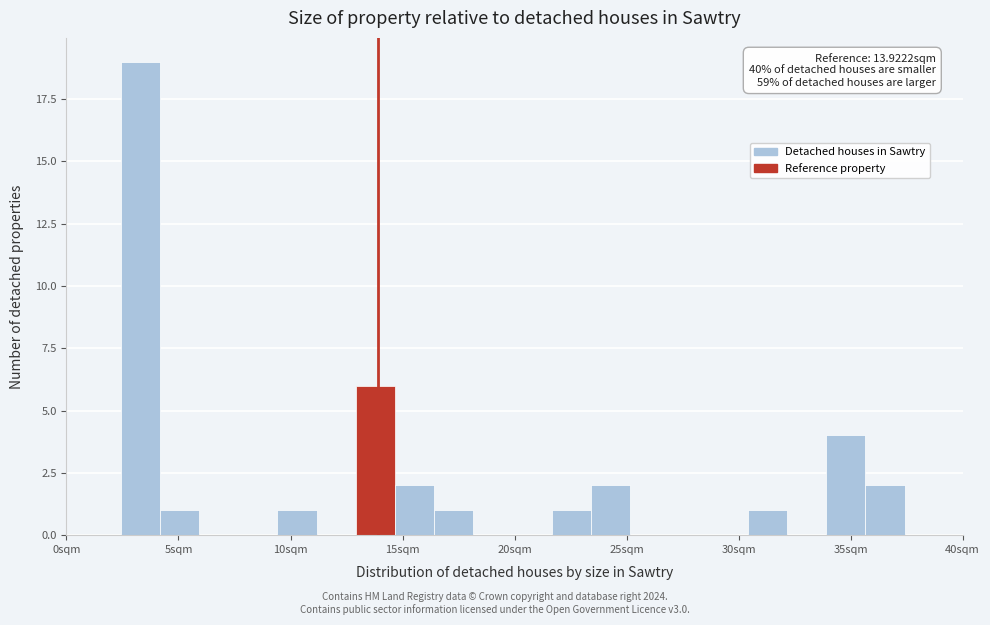

Around what value on the x-axis is the tallest bar? Give the approximate position of its centre, as read against the axis.

3.5